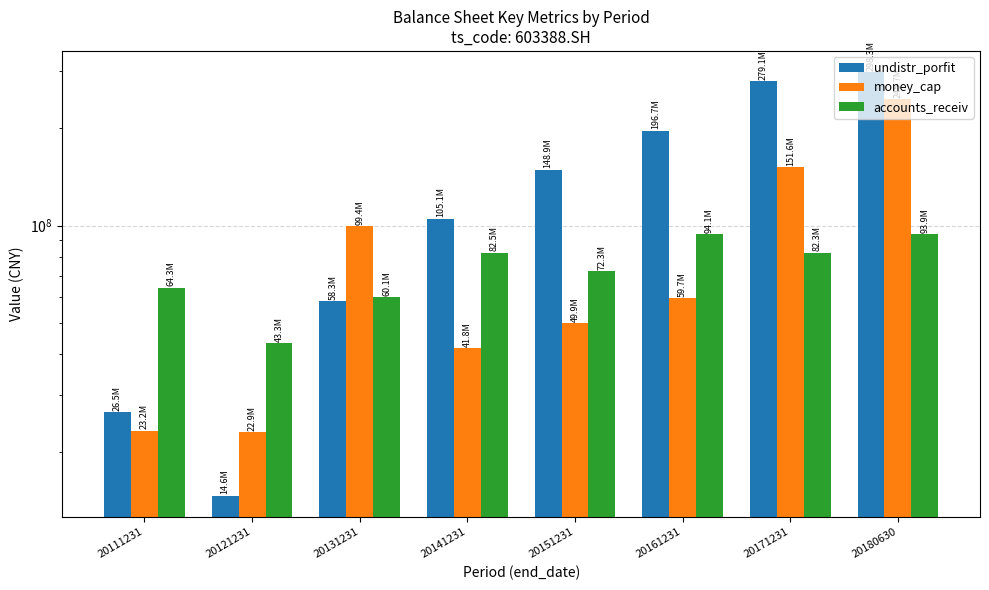

Reading left to right, what are all the values shown in this chart?

undistr_porfit: 26505652.6	14607099.4	58299770.0	105085785.5	148877729.1	196655334.4	279057626.8	298334661.2
money_cap: 23227538.5	22906641.8	99412284.2	41798623.2	49875981.5	59705735.0	151569485.8	245667874.9
accounts_receiv: 64293798.1	43333492.9	60050390.2	82514071.0	72265448.3	94119408.5	82330987.1	93945045.3